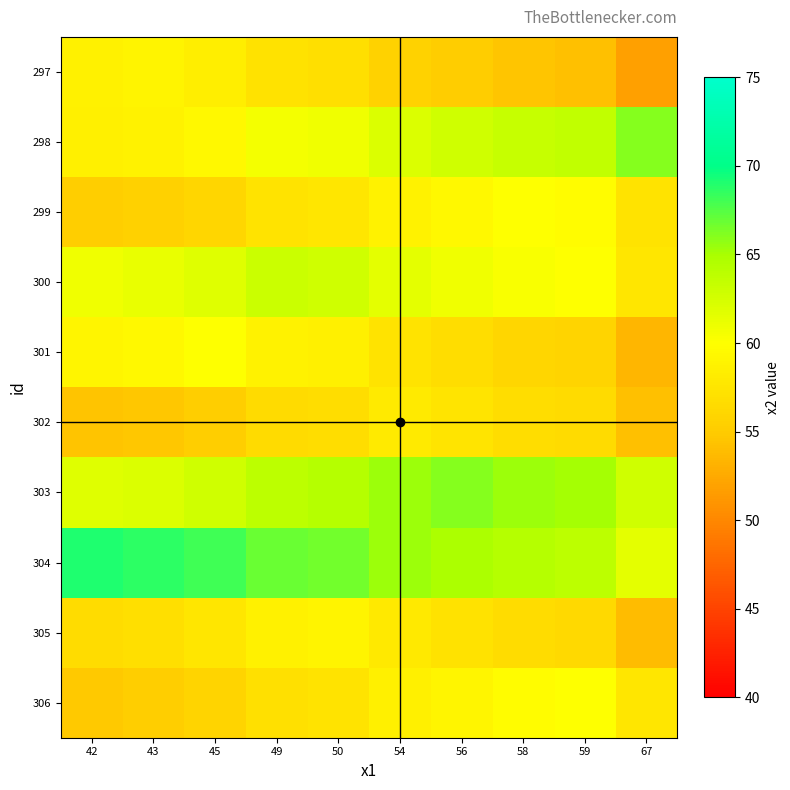

What is the total value across all series at 58?

596.9